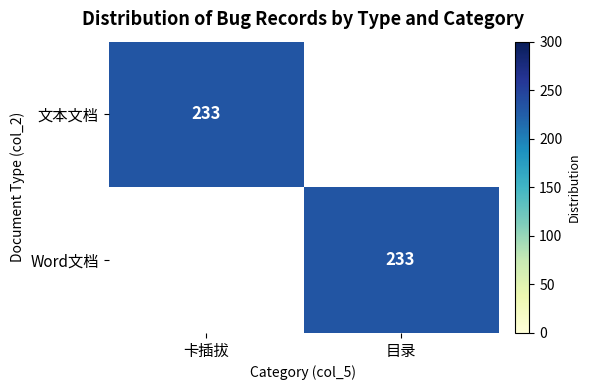

The value of Word文档 at 目录 is 150. True or false?

False